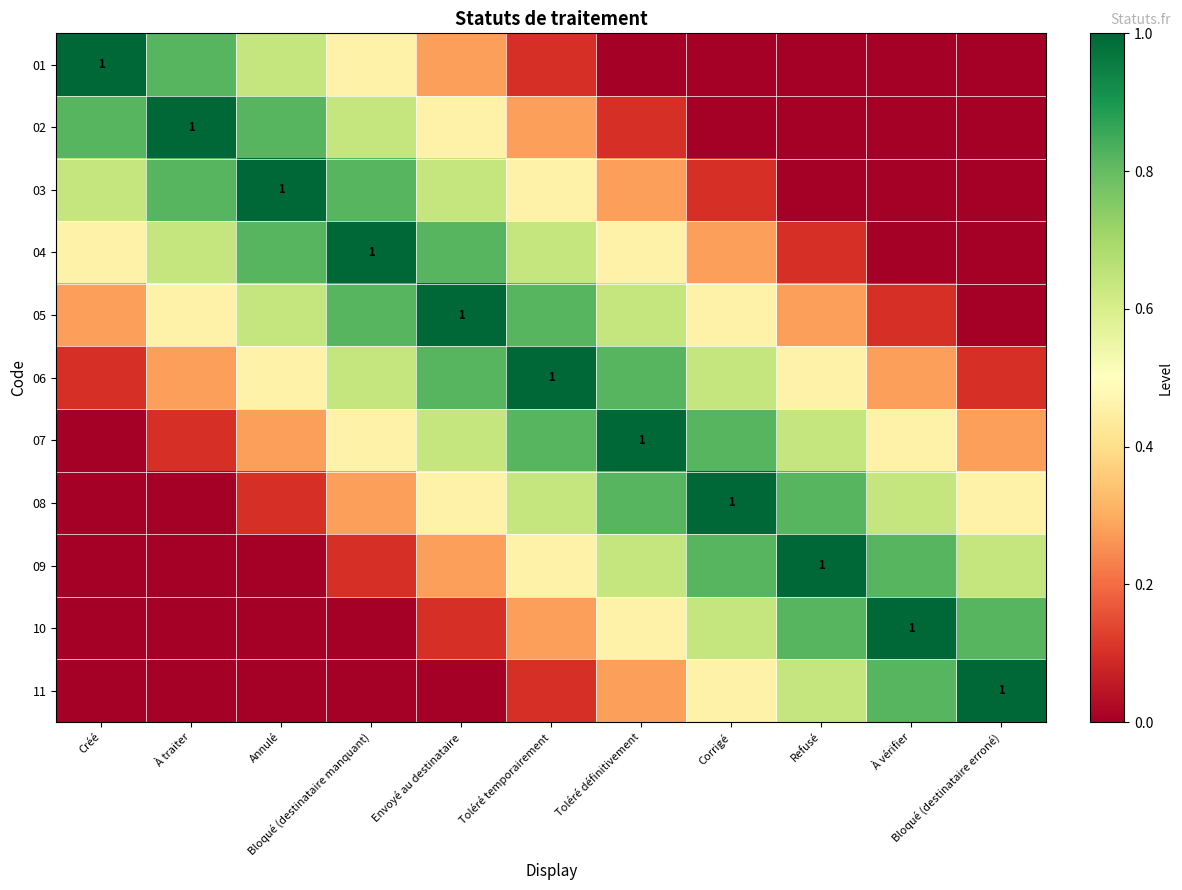

At which category is the sum across all series the highest?

Toléré temporairement